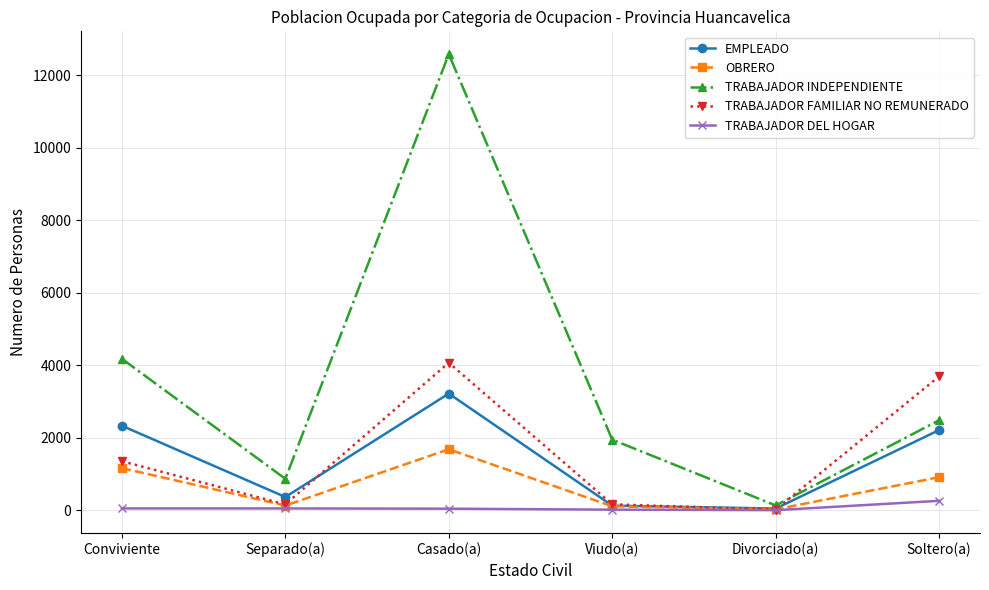

At Casado(a), list the series in order from largest to smallest.

TRABAJADOR INDEPENDIENTE, TRABAJADOR FAMILIAR NO REMUNERADO, EMPLEADO, OBRERO, TRABAJADOR DEL HOGAR